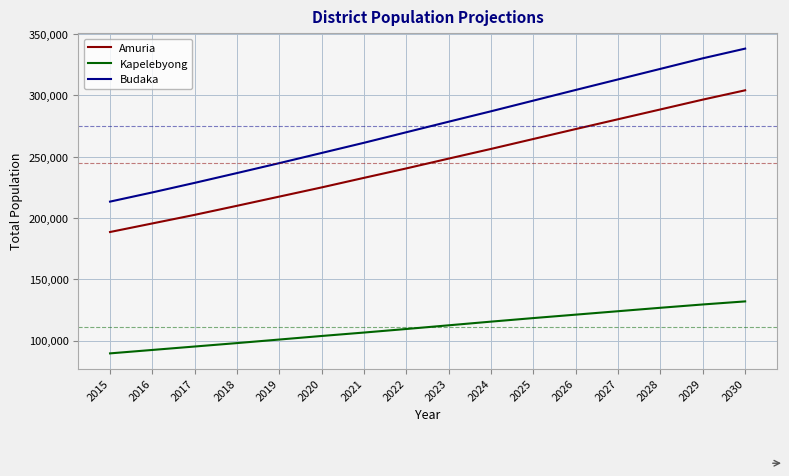

The value of Amuria at 2019 is 217500. True or false?

True